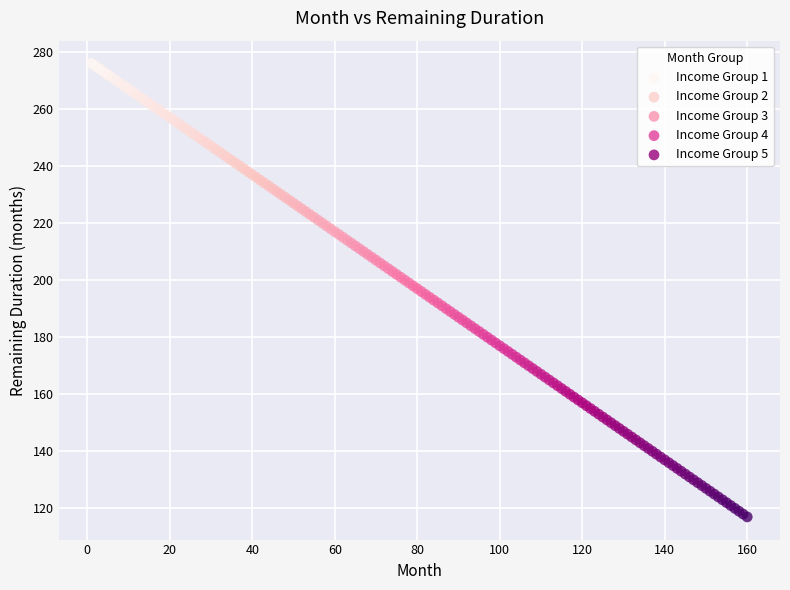

Which series reaches the minimum Y coordinate?

Income Group 5